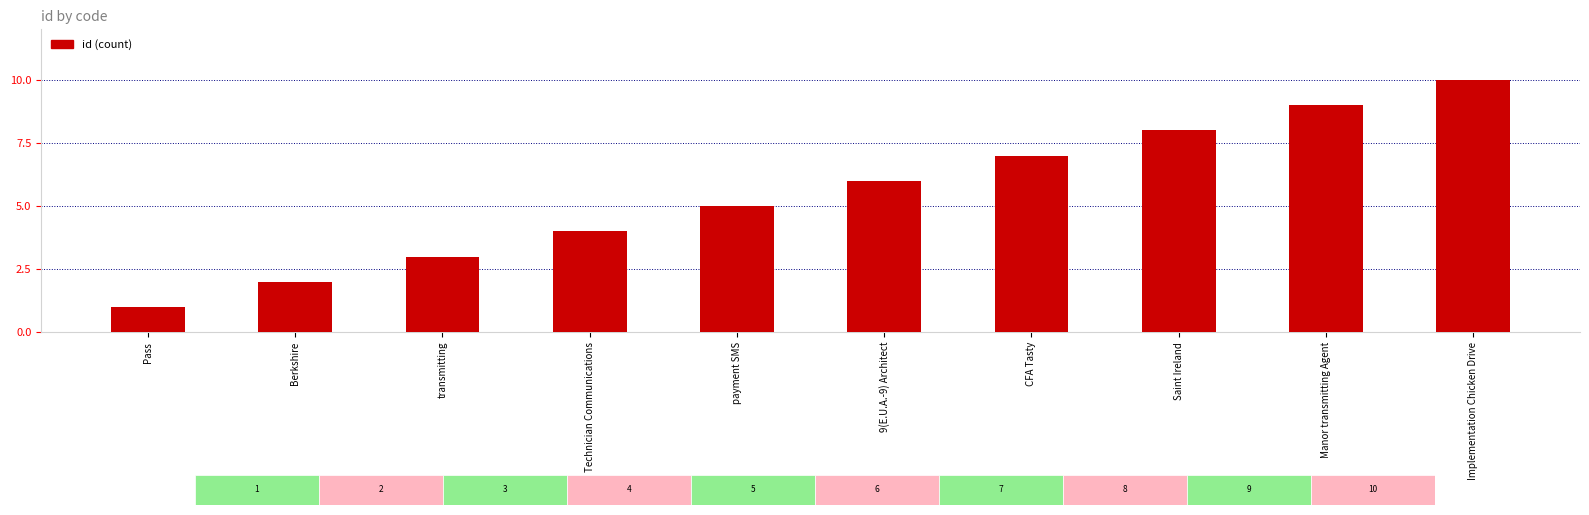

Where is the data nearest to the value 5?

payment SMS